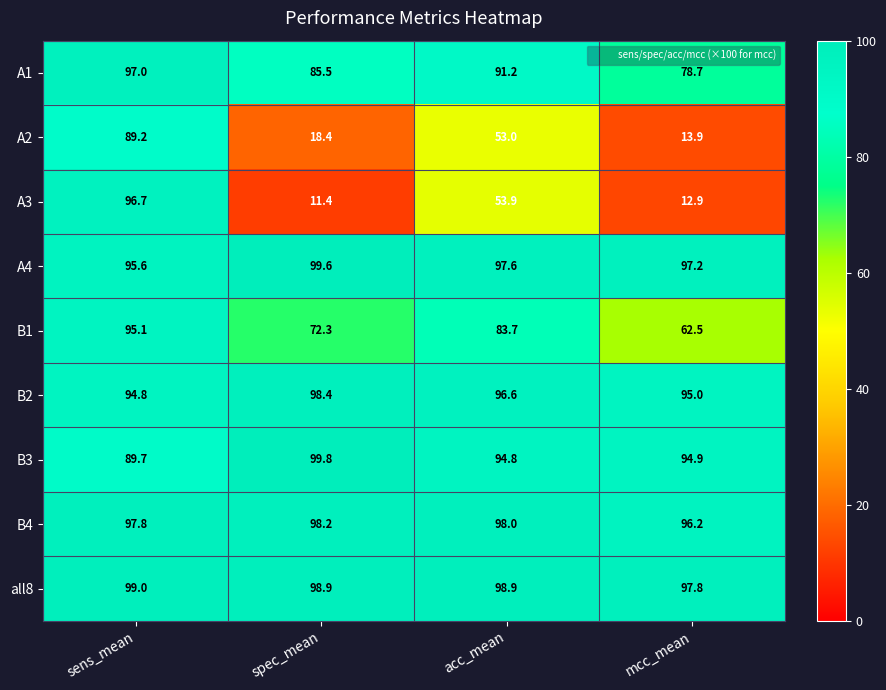

How many data points does each series have?

4